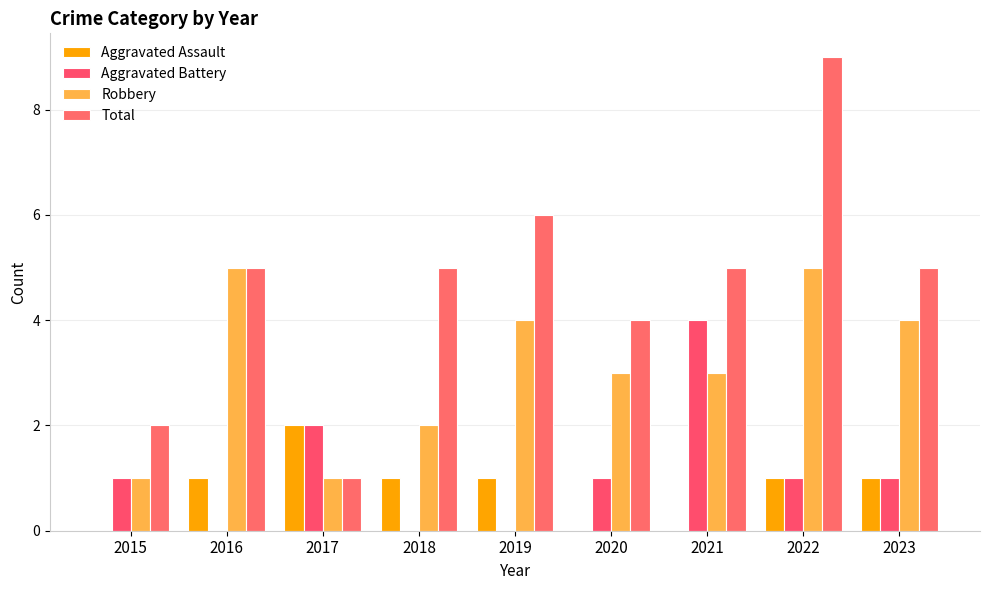

At which category is the sum across all series the highest?

2022